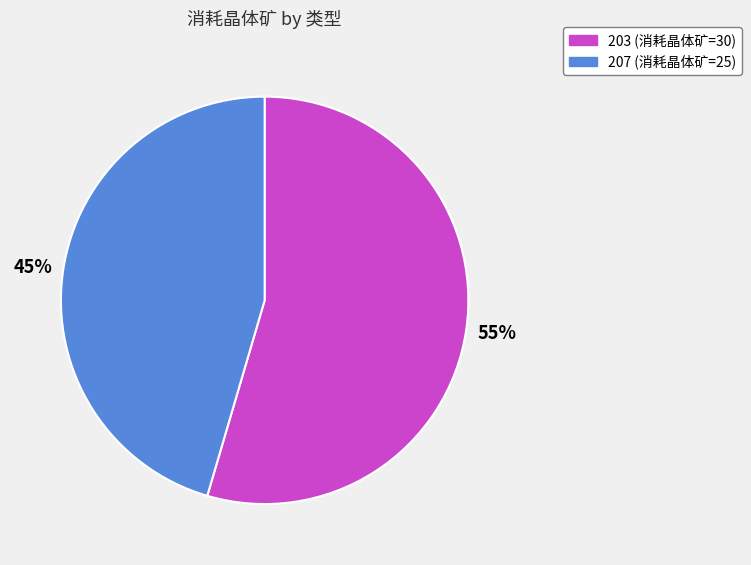

Is there a majority slice in this chart?

Yes